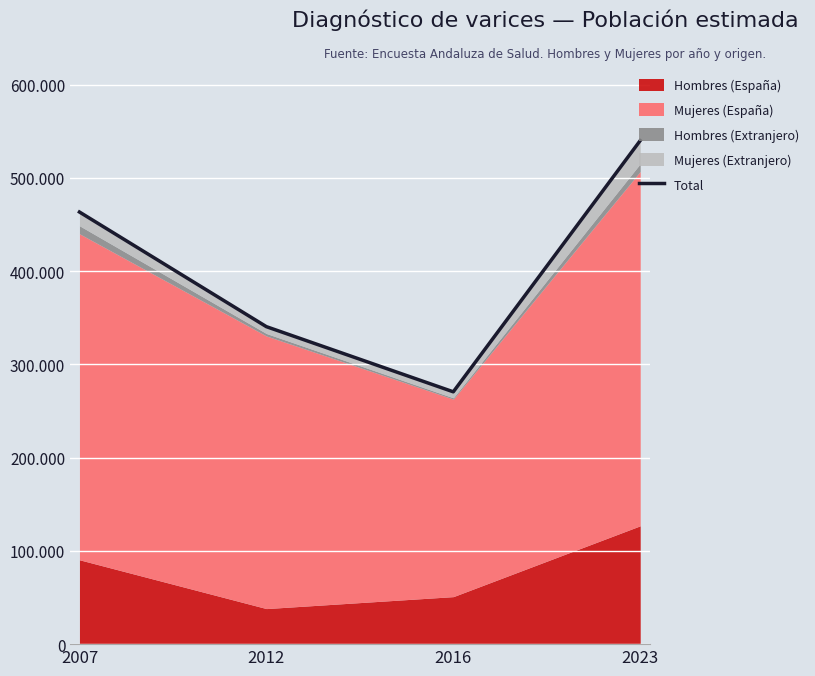

Read the value at 2016, to the nearest 10.

270600